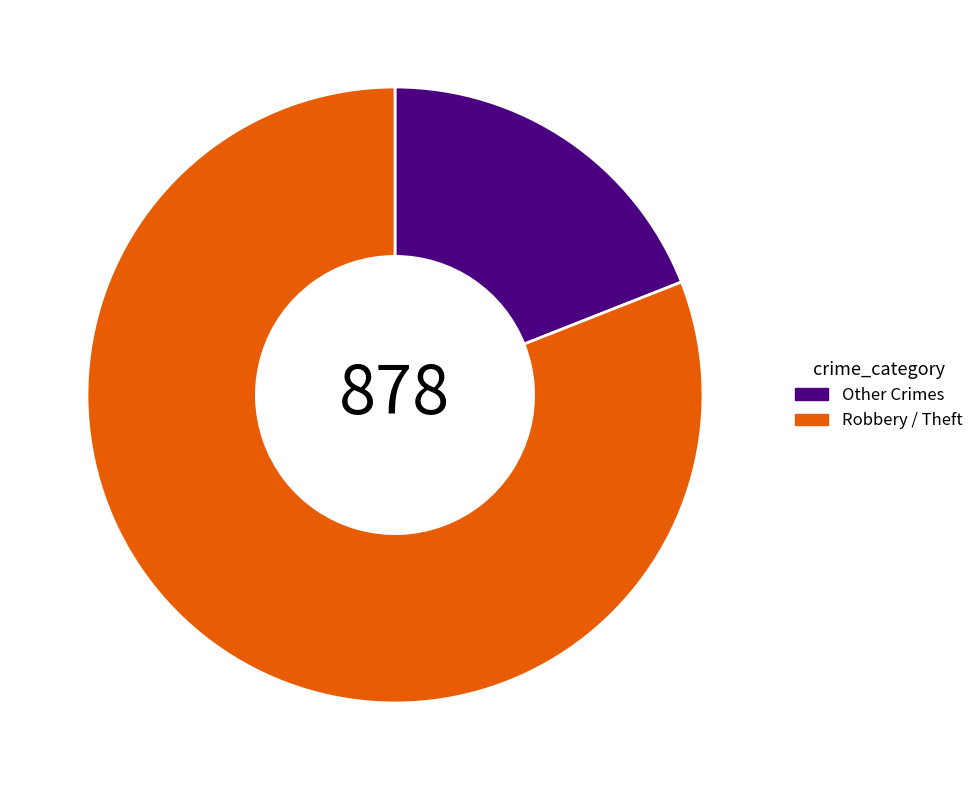

Rank the categories by value from highest to lowest.

Robbery / Theft, Other Crimes